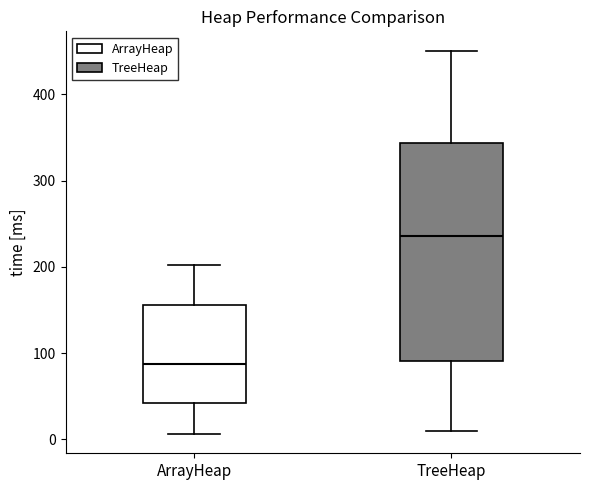

Where does the upper whisker of the box for ArrayHeap end on the y-axis? The values are not printed on the chart, so give them approximately, as read against the axis.

200